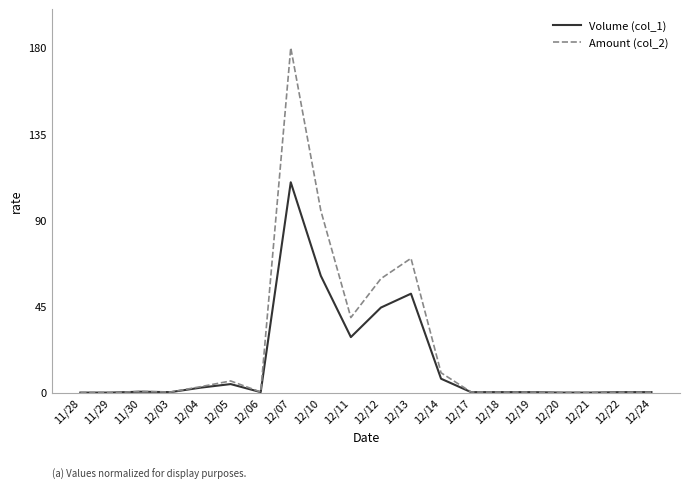

Which series has the largest range (max minus min)?

Amount (col_2)